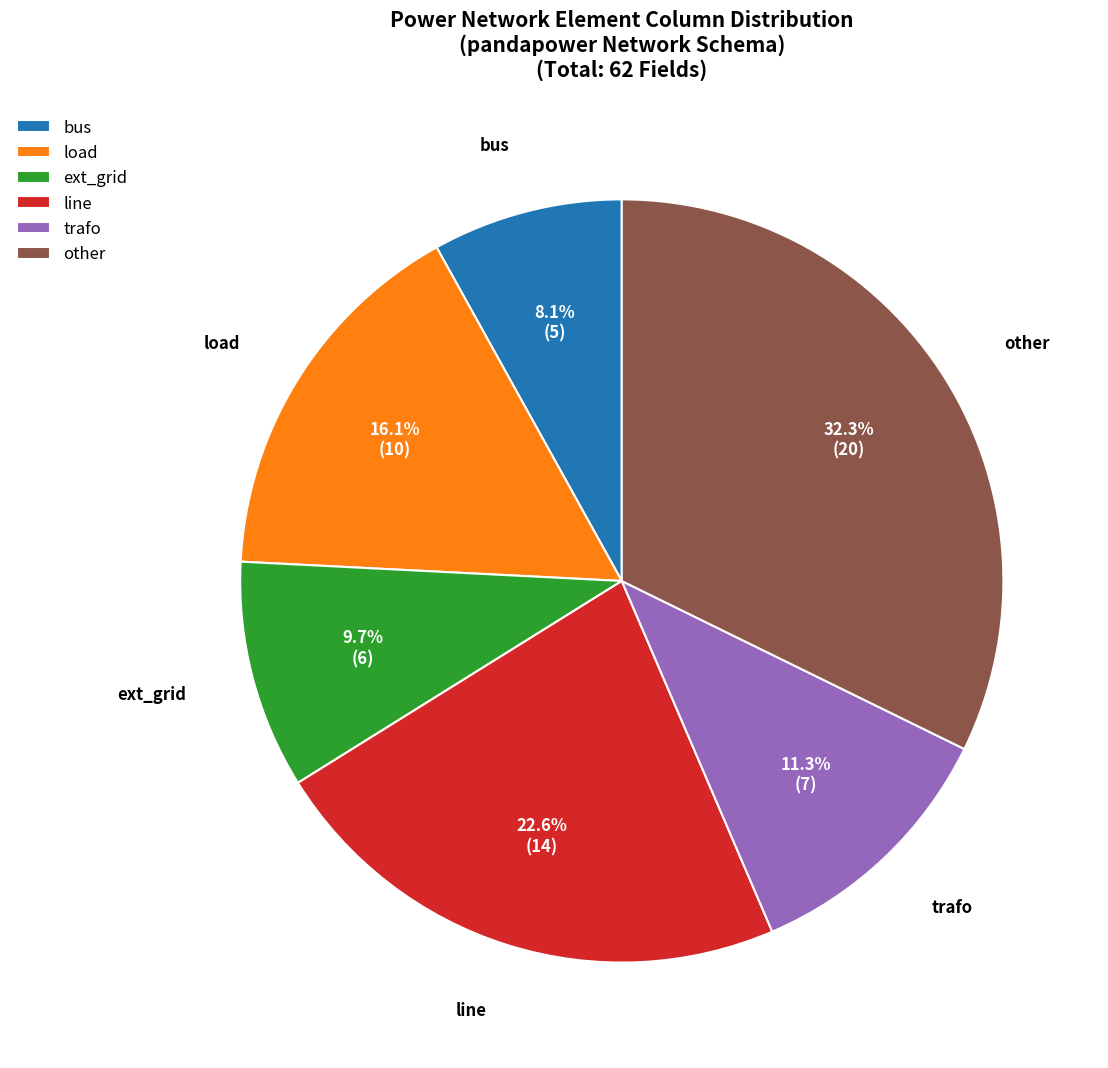

What is the largest slice in the pie chart?

other